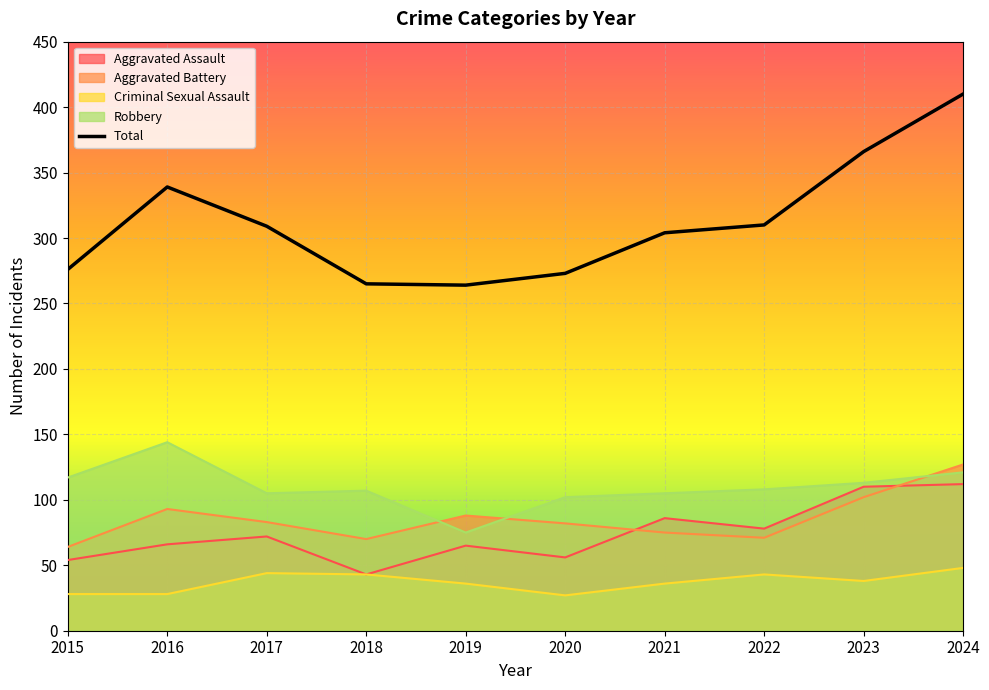

Reading left to right, what are all the values shown in this chart?

2015=276	2016=339	2017=309	2018=265	2019=264	2020=273	2021=304	2022=310	2023=366	2024=410